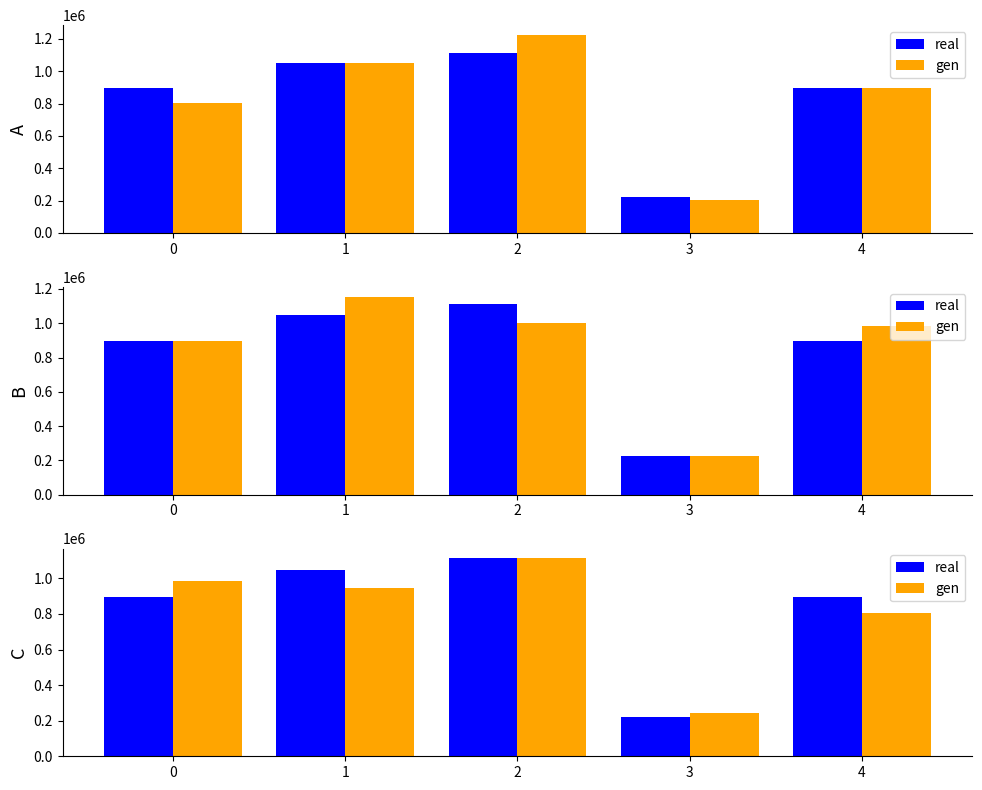

Which series changed the most between 2 and 4?

gen